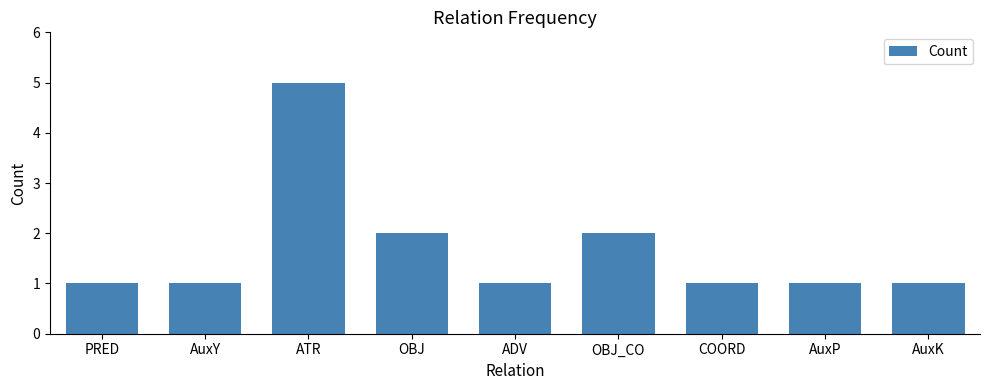

What is the value of the 9th bar from the left?

1